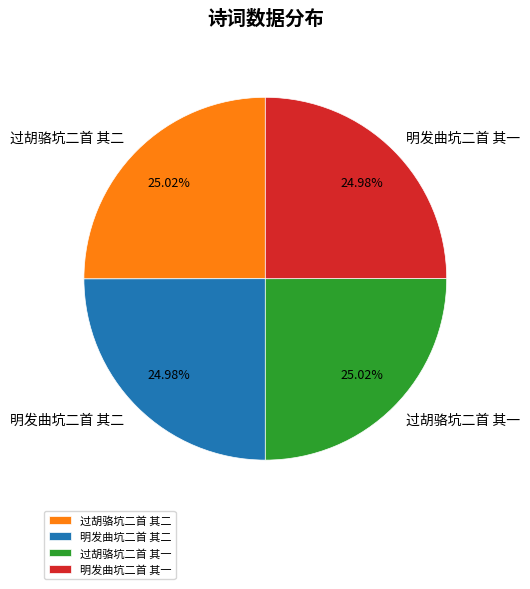

Is there any slice that represents more than half of the pie?

No